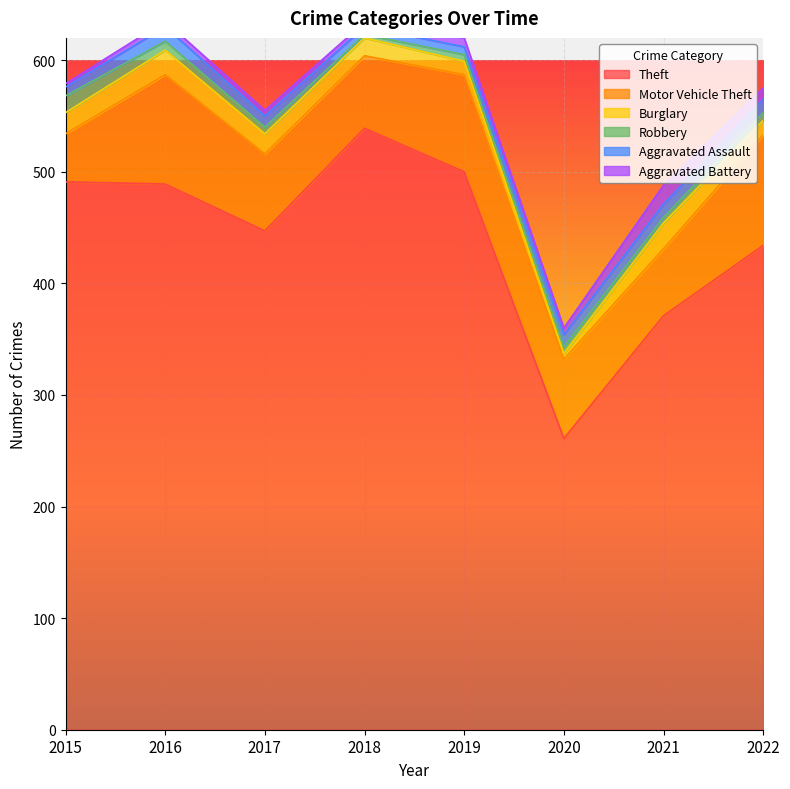

What is the value of the Motor Vehicle Theft point at the 3rd from the left?

69